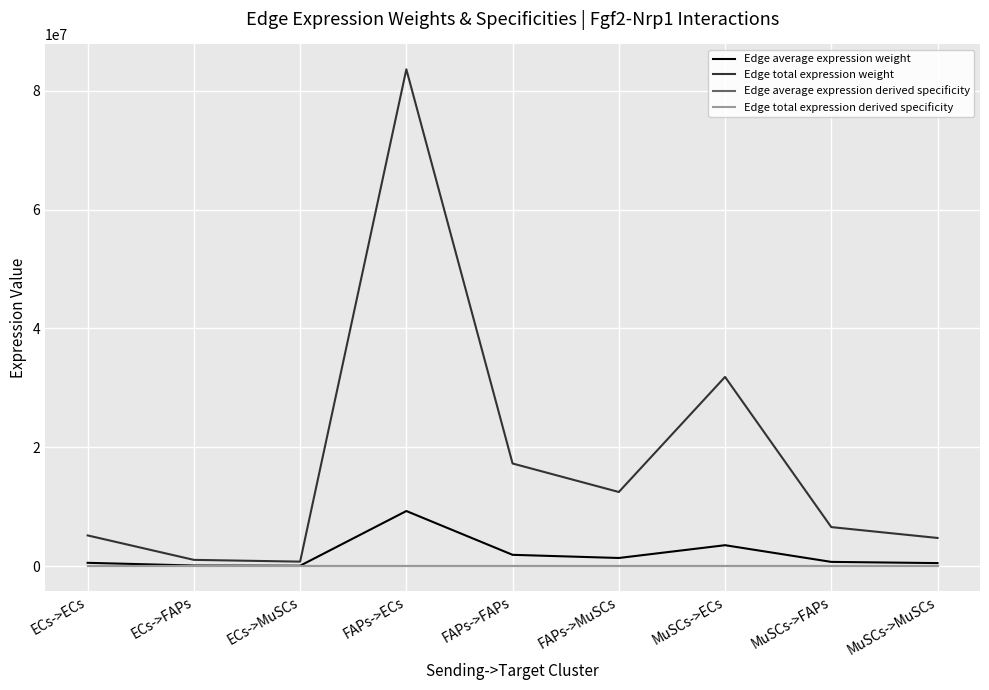

Reading left to right, transcribe all the data shown in this chart.

Edge average expression weight: ECs->ECs=576032.5	ECs->FAPs=119085.7	ECs->MuSCs=86053.7	FAPs->ECs=9289587.9	FAPs->FAPs=1920477.6	FAPs->MuSCs=1387775.6	MuSCs->ECs=3539101.0	MuSCs->FAPs=731654.0	MuSCs->MuSCs=528707.9
Edge total expression weight: ECs->ECs=5184292.4	ECs->FAPs=1071771.7	ECs->MuSCs=774483.7	FAPs->ECs=83606291.2	FAPs->FAPs=17284298.4	FAPs->MuSCs=12489980.8	MuSCs->ECs=31851909.0	MuSCs->FAPs=6584886.0	MuSCs->MuSCs=4758370.8
Edge average expression derived specificity: ECs->ECs=0.0	ECs->FAPs=0.0	ECs->MuSCs=0.0	FAPs->ECs=0.5	FAPs->FAPs=0.1	FAPs->MuSCs=0.1	MuSCs->ECs=0.2	MuSCs->FAPs=0.0	MuSCs->MuSCs=0.0
Edge total expression derived specificity: ECs->ECs=0.0	ECs->FAPs=0.0	ECs->MuSCs=0.0	FAPs->ECs=0.5	FAPs->FAPs=0.1	FAPs->MuSCs=0.1	MuSCs->ECs=0.2	MuSCs->FAPs=0.0	MuSCs->MuSCs=0.0